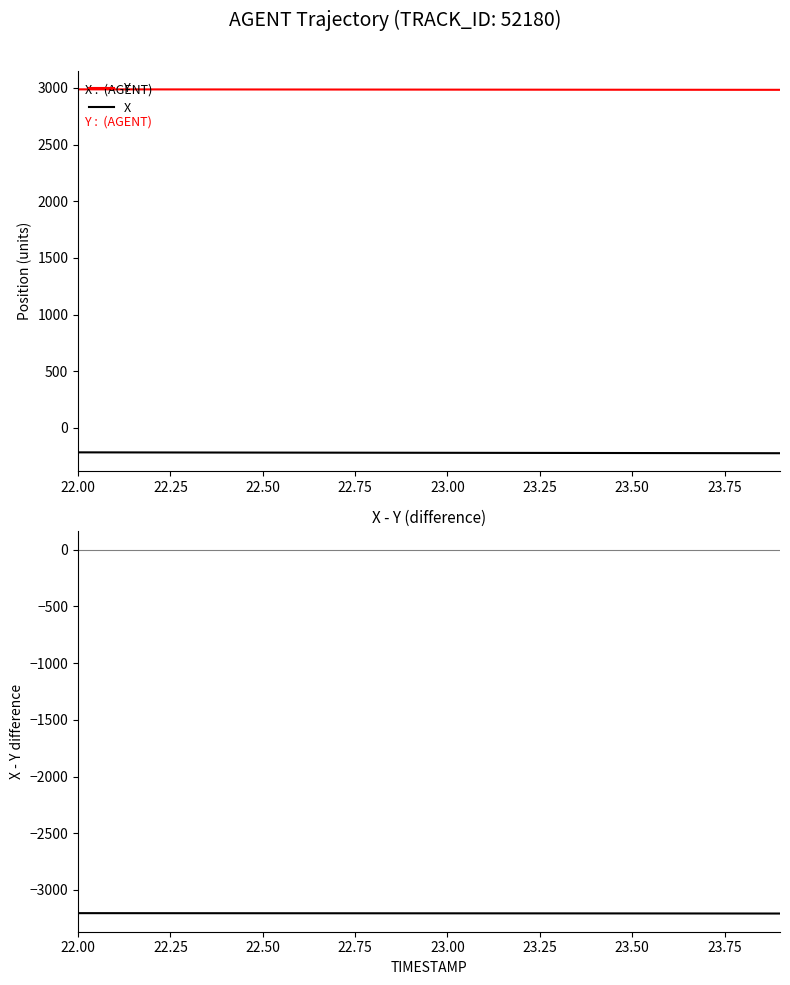

True or false: X and X - Y intersect in this chart.

False